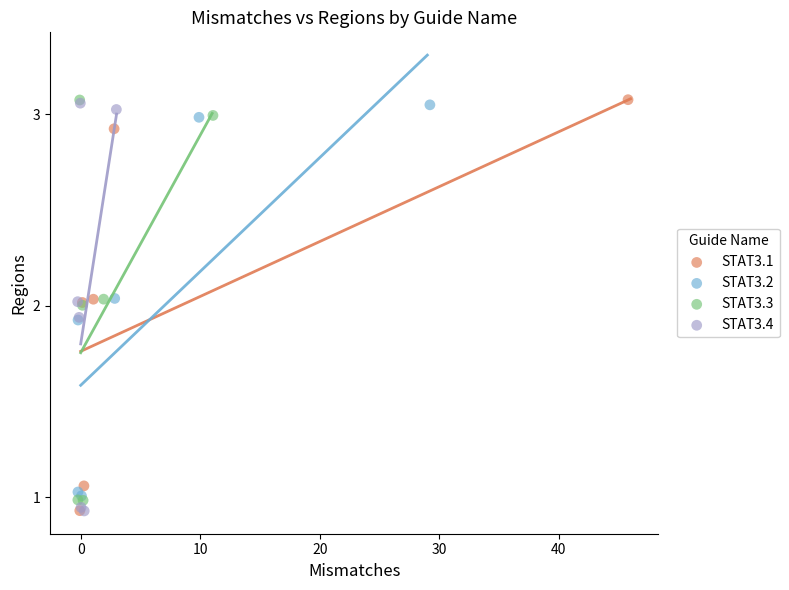

What are all the series names shown in the legend?

STAT3.1, STAT3.2, STAT3.3, STAT3.4